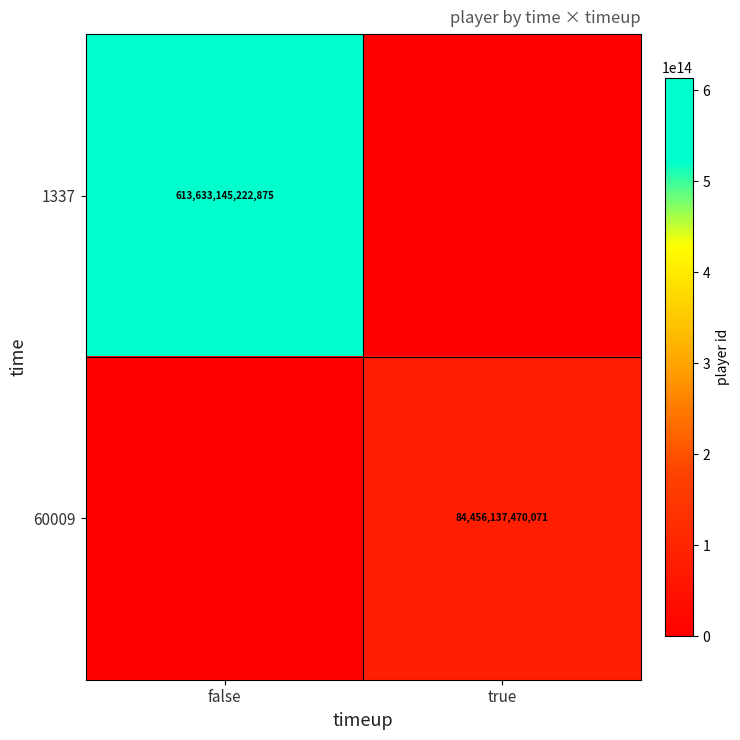

True or false: 60009 has a value of 30745403316833 at true.

False